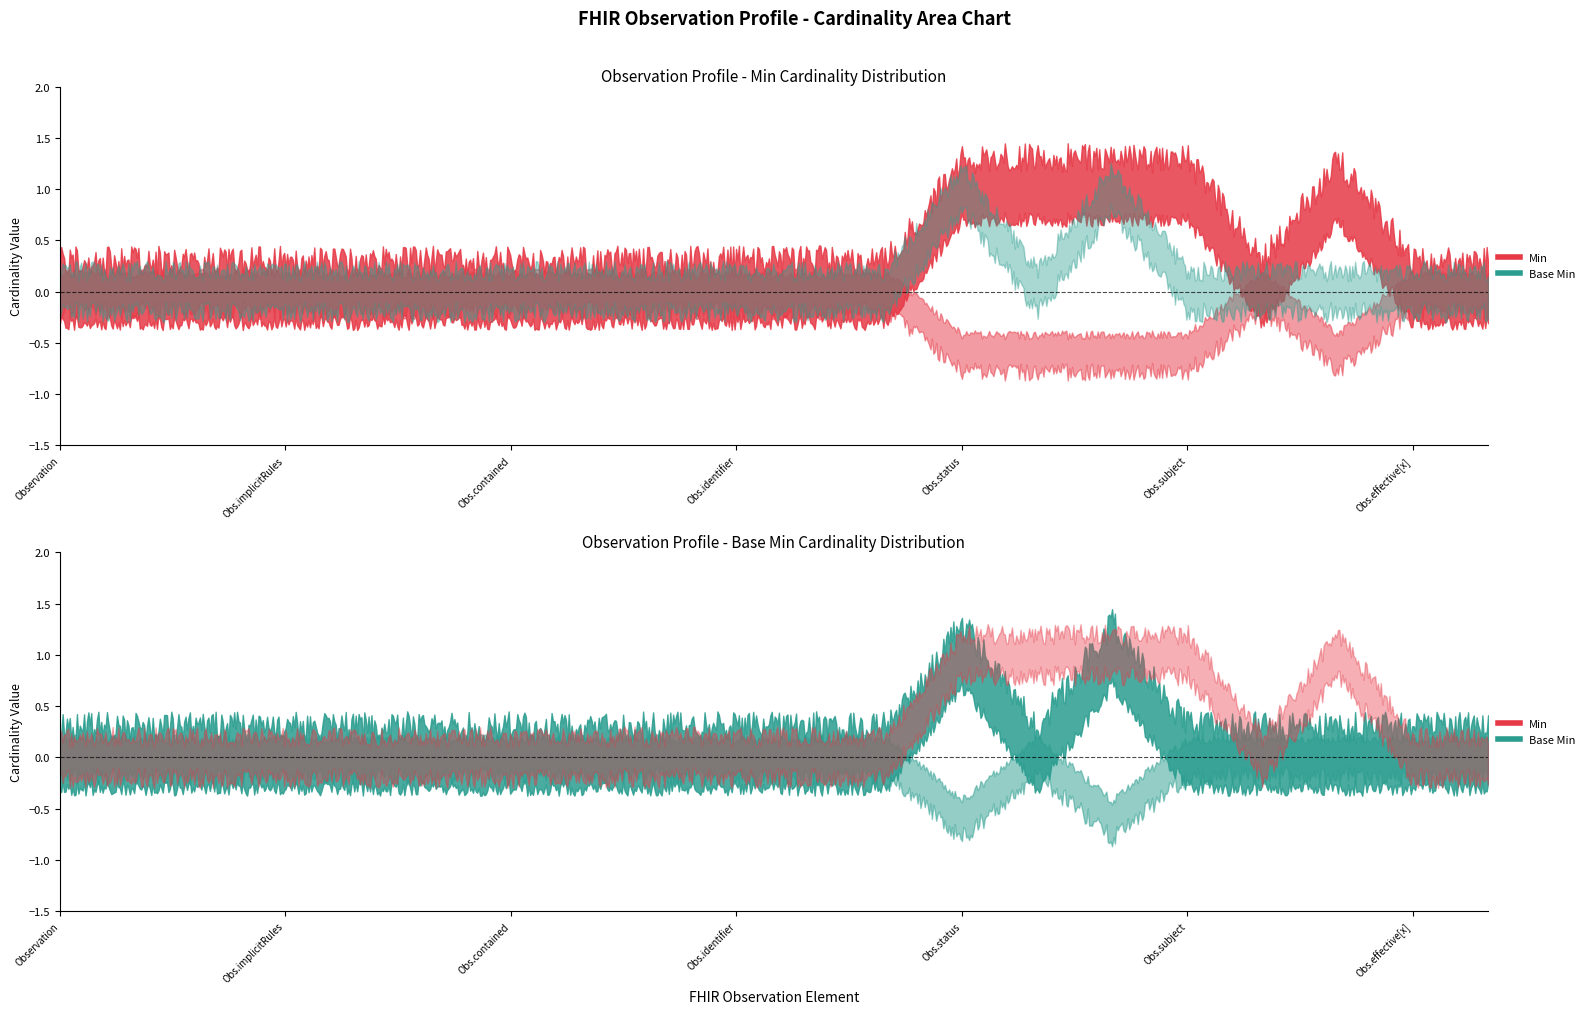

Is it true that Min equals -1 at Observation.extension?

False